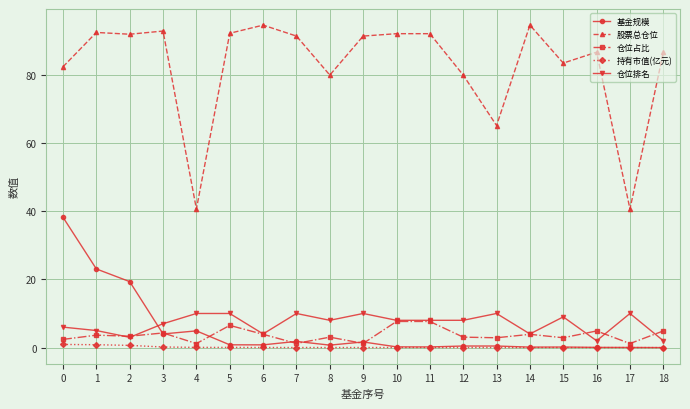

Which series changed the most between 2 and 8?

基金规模